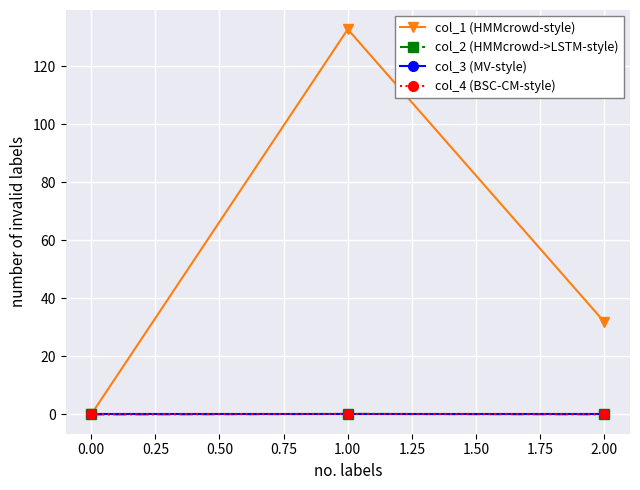

What are all the series names shown in the legend?

col_1 (HMMcrowd-style), col_2 (HMMcrowd->LSTM-style), col_3 (MV-style), col_4 (BSC-CM-style)